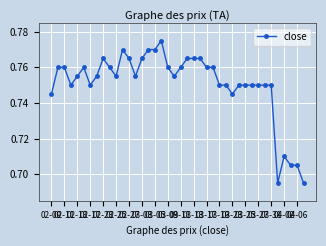

True or false: the data has more than 1 interior local peaks.

True